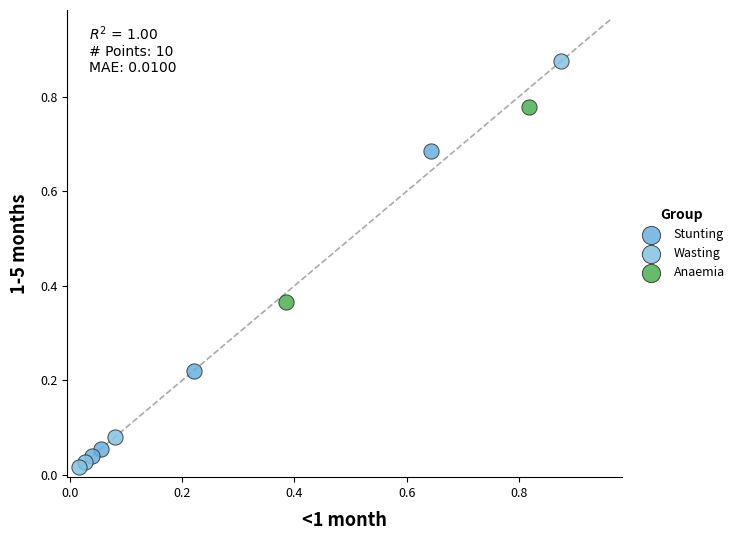

What are all the series names shown in the legend?

Stunting, Wasting, Anaemia